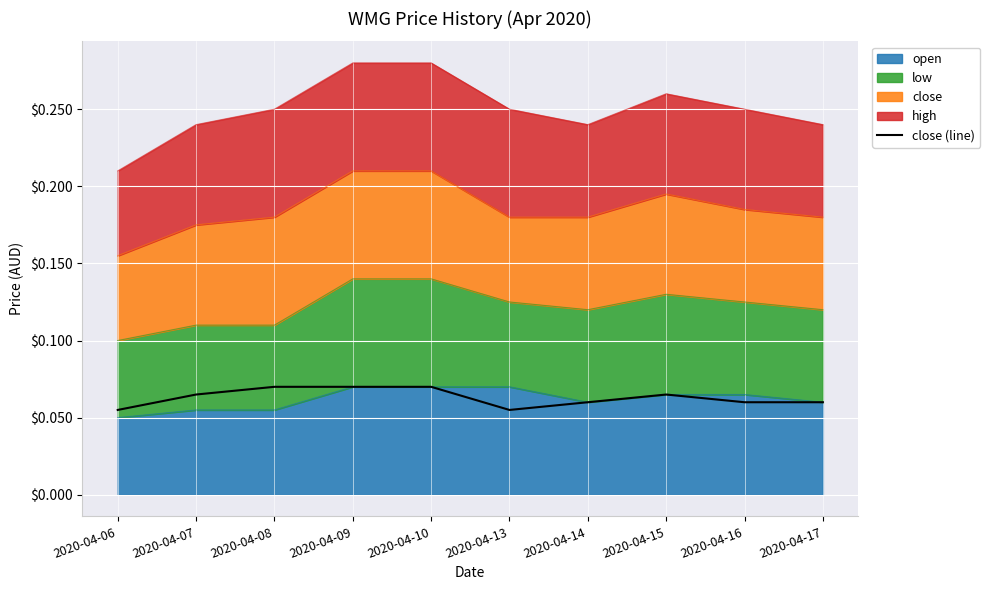

At which label is the value closest to 0?

2020-04-06